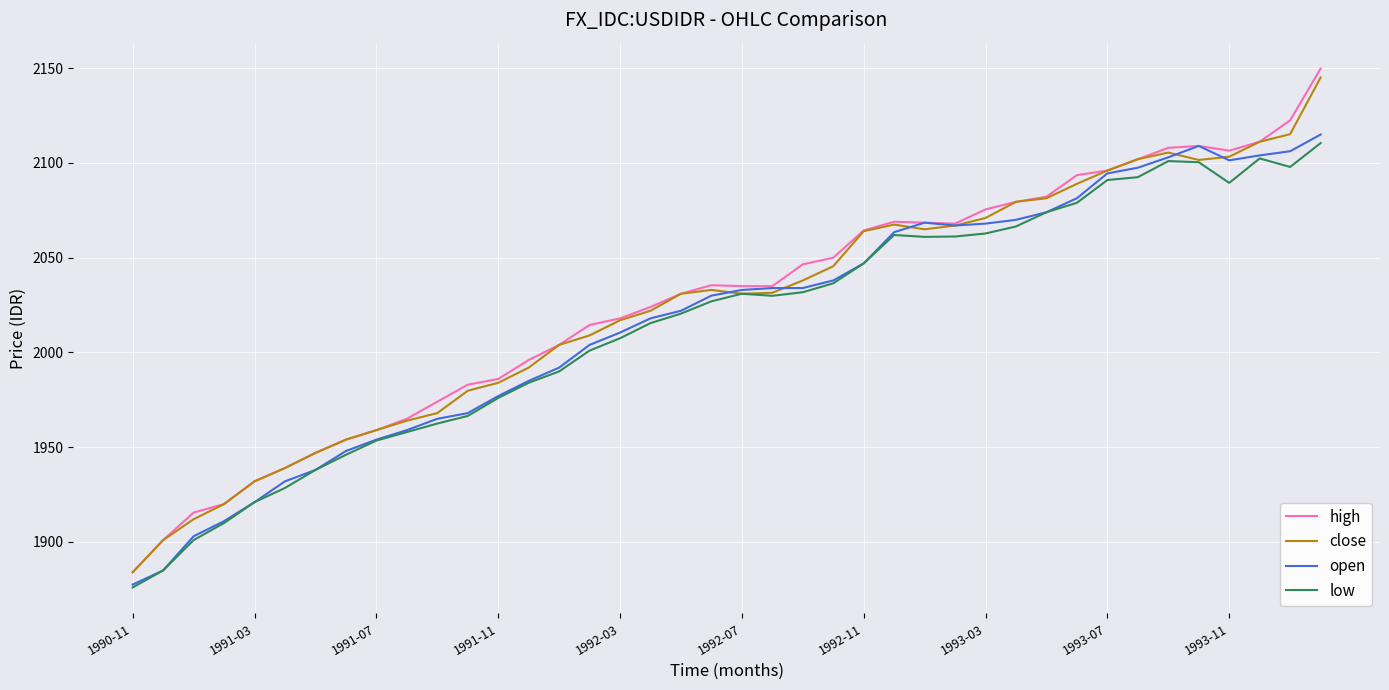

What is the greatest value displayed?

2149.8